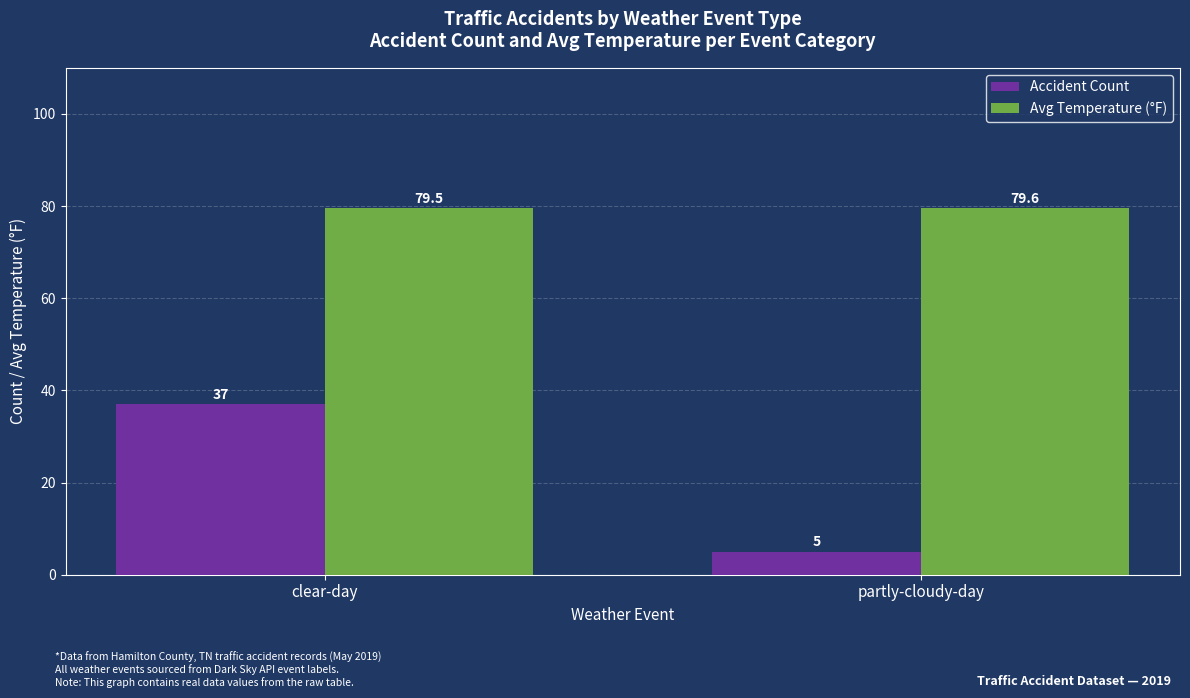

What is the spread (max minus min) of values at partly-cloudy-day?

74.6